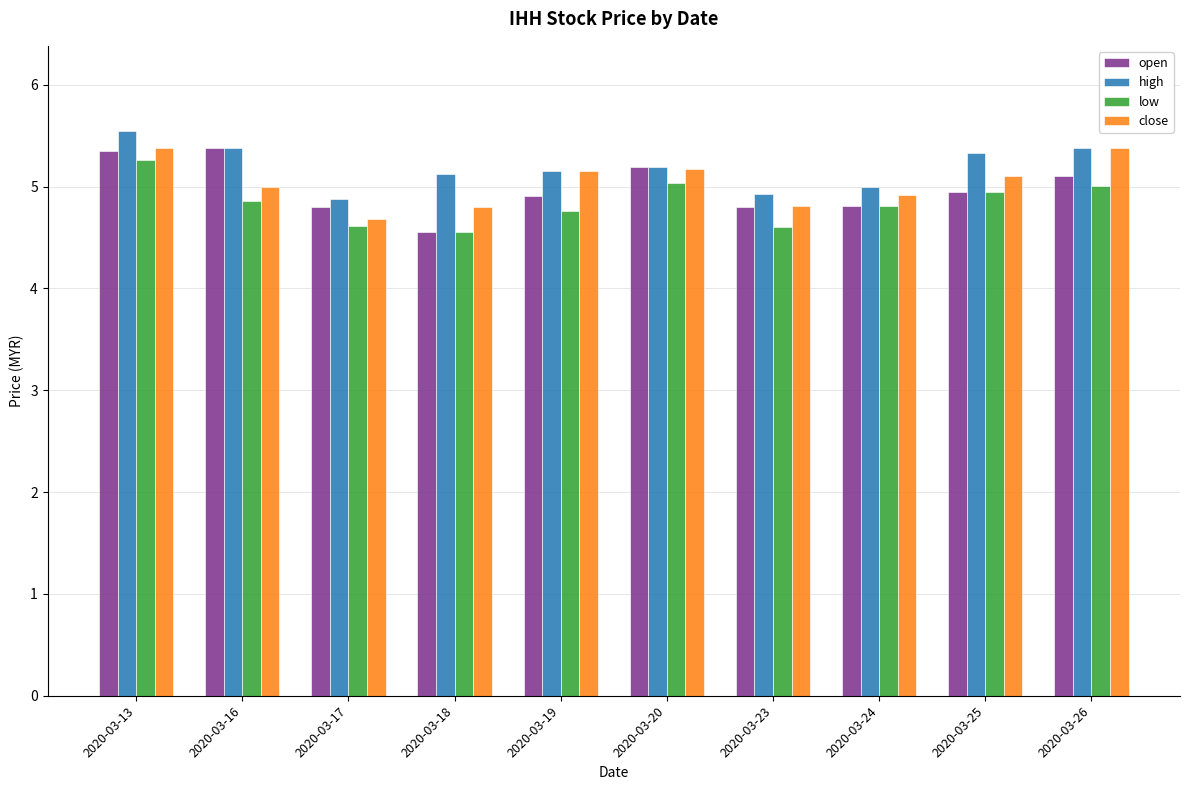

How many bars are there in each group?

4